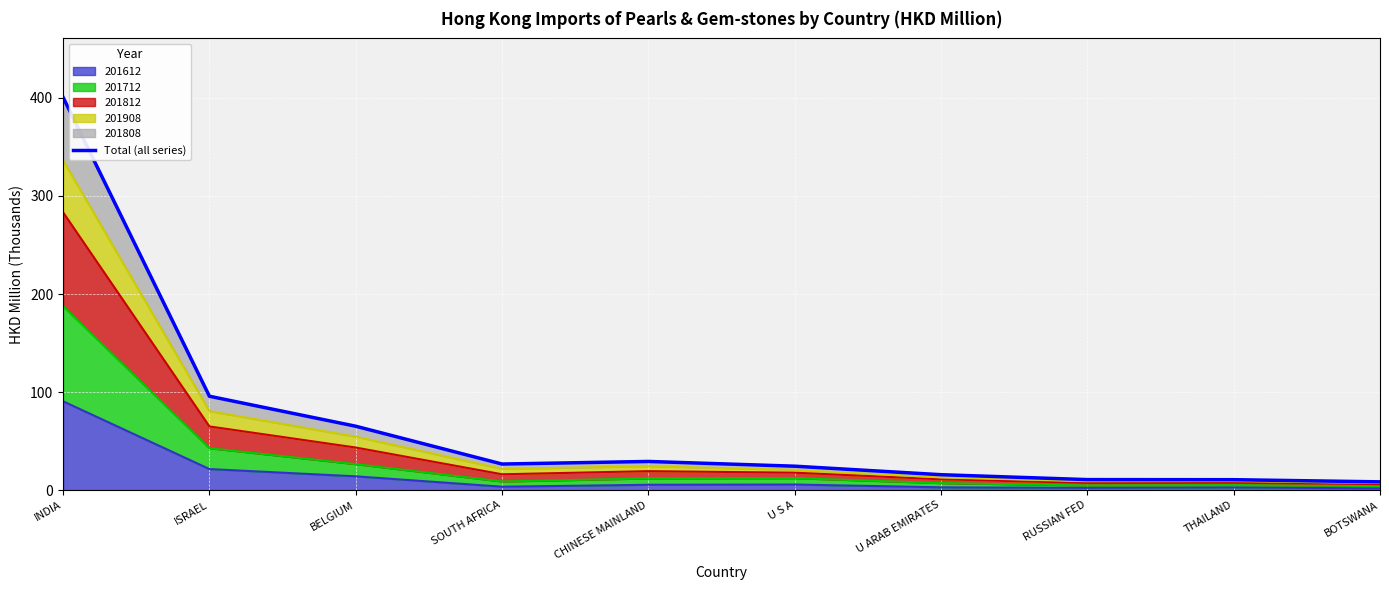

What is the difference between the values at INDIA and BOTSWANA?

392.1